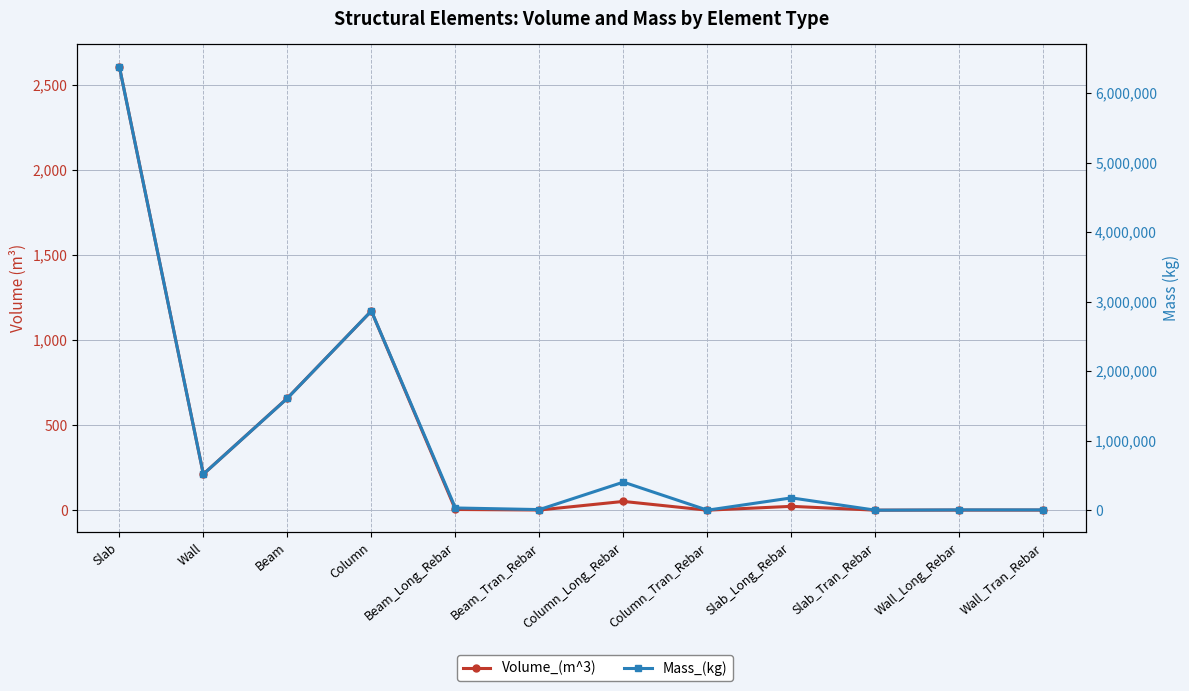

True or false: Mass_(kg) and Volume_(m^3) cross at least once.

False